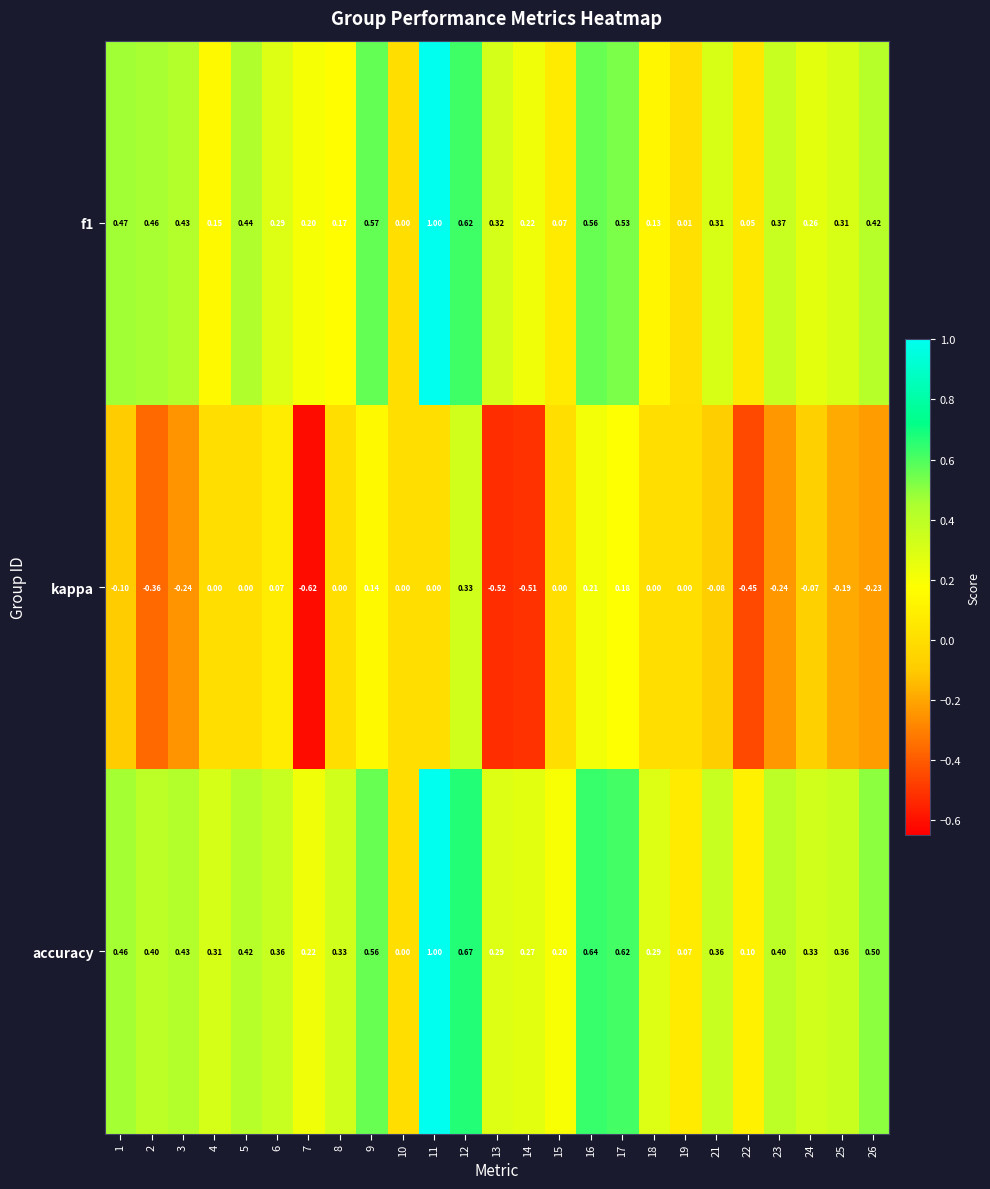

What is the total value across all series at 4?

0.5